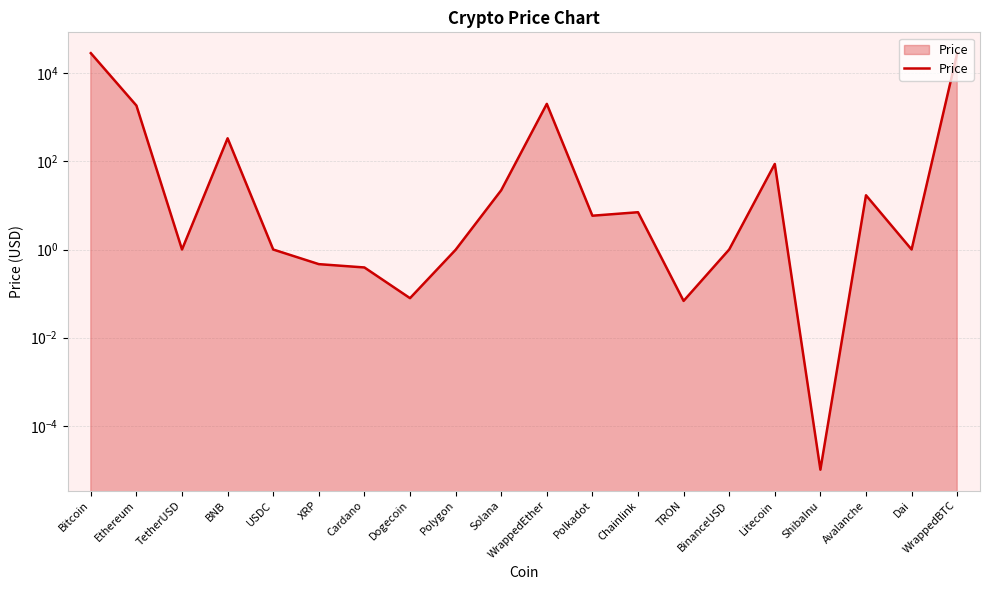

Reading right to left, transcribe all the data shown in this chart.

WrappedBTC=28634.7	Dai=1.0	Avalanche=17.0	ShibaInu=0.0	Litecoin=87.6	BinanceUSD=1.0	TRON=0.1	Chainlink=7.0	Polkadot=5.9	WrappedEther=2022.7	Solana=22.2	Polygon=1.0	Dogecoin=0.1	Cardano=0.4	XRP=0.5	USDC=1.0	BNB=334.8	TetherUSD=1.0	Ethereum=1850.3	Bitcoin=28636.8